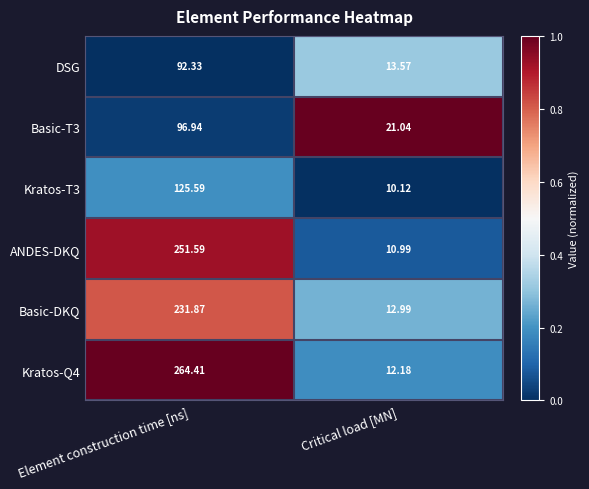

Which category has the highest value in the DSG series?

Element construction time [ns]